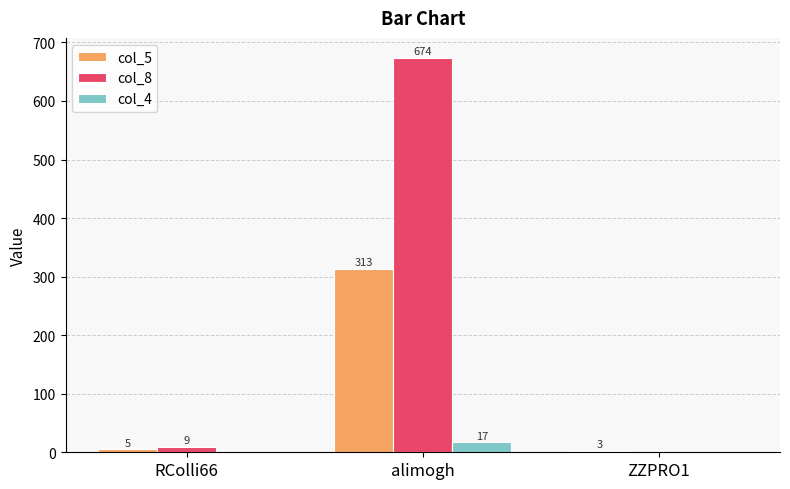

At which category is the sum across all series the highest?

alimogh